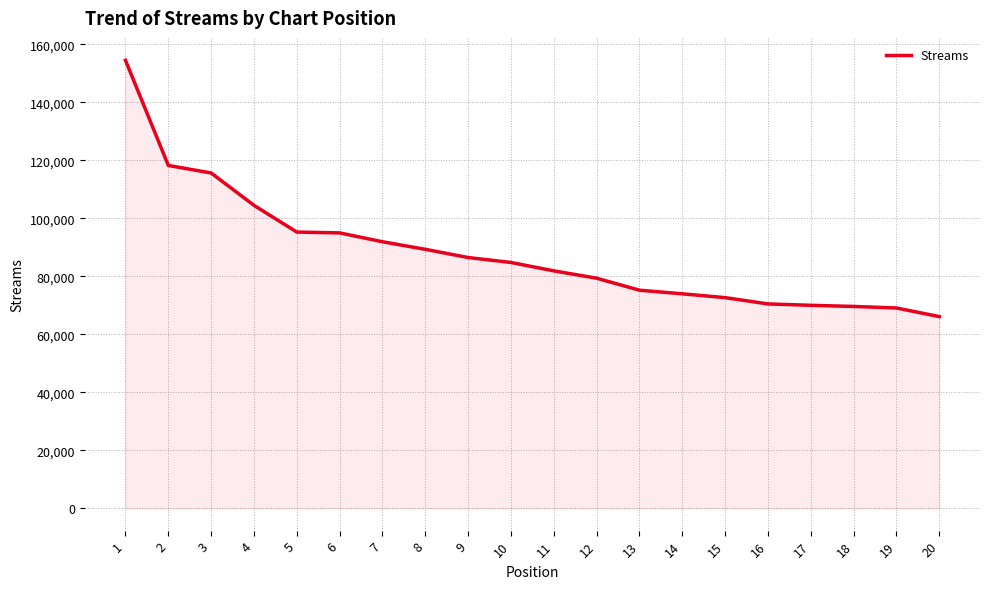

What is the maximum value shown in the chart?

154527